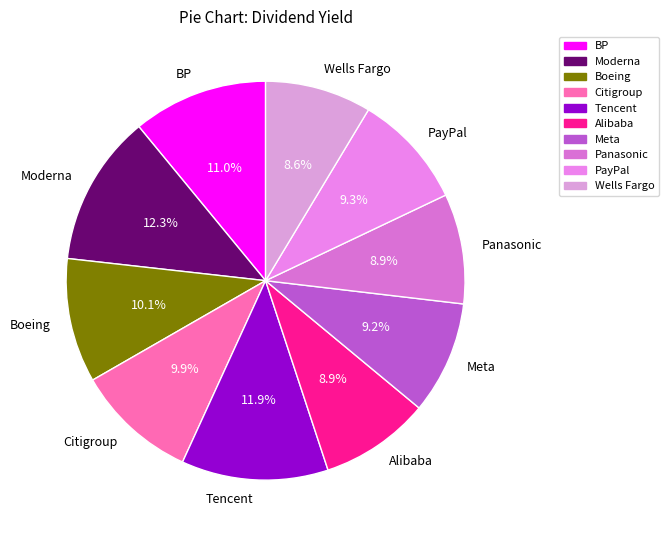

What percentage do Tencent and PayPal together represent?

21.2%